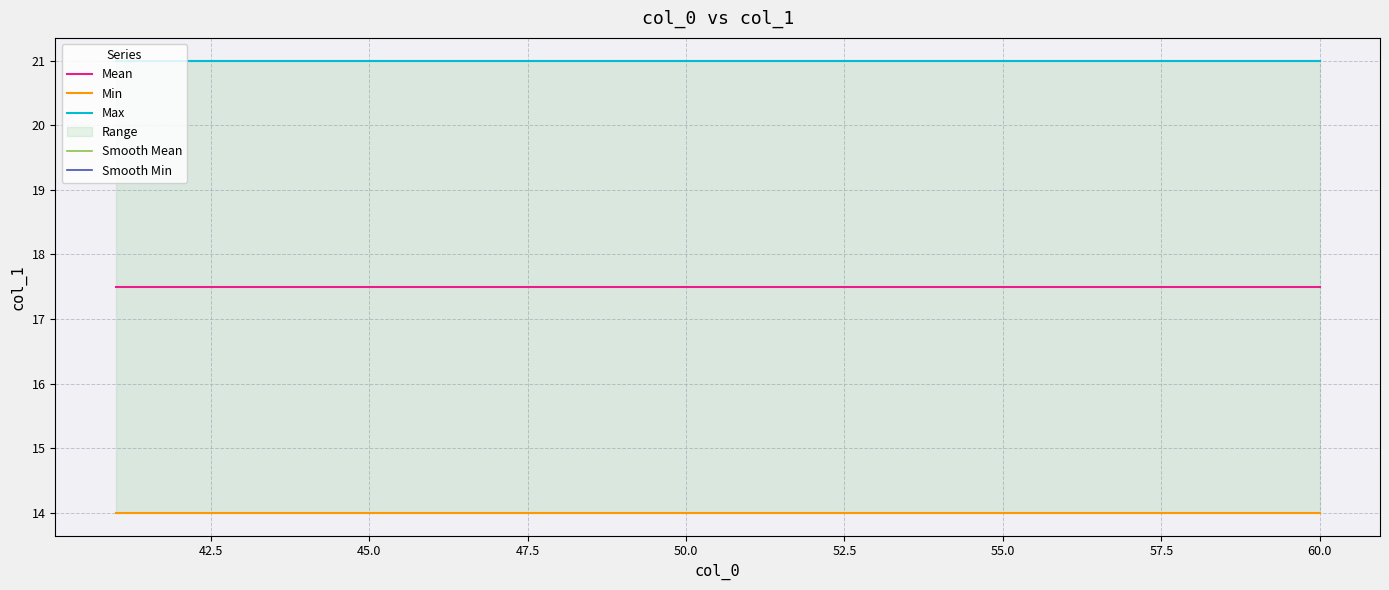

How many data points does each series have?

20